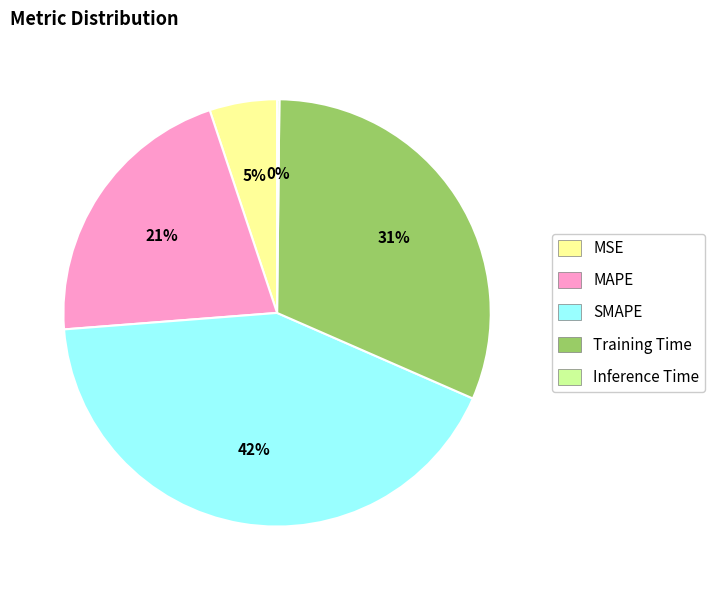

Does Training Time account for over 50% of the chart?

No